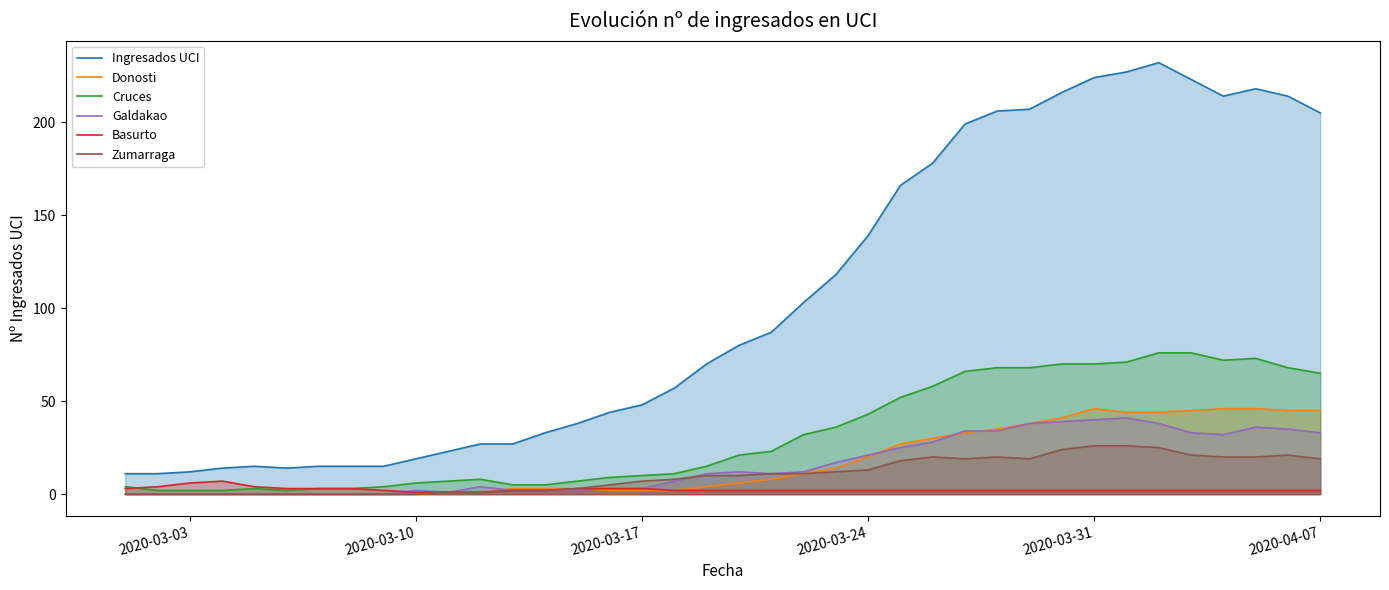

What is the highest value of the Basurto series?

7